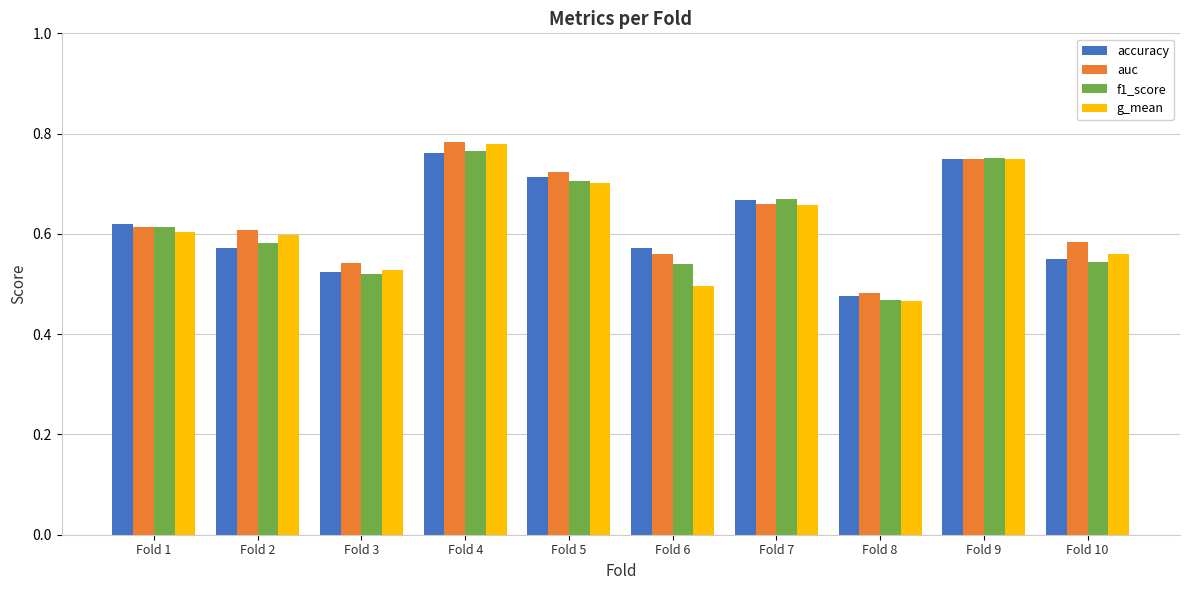

The auc series shows 0.6 at Fold 6. True or false?

True